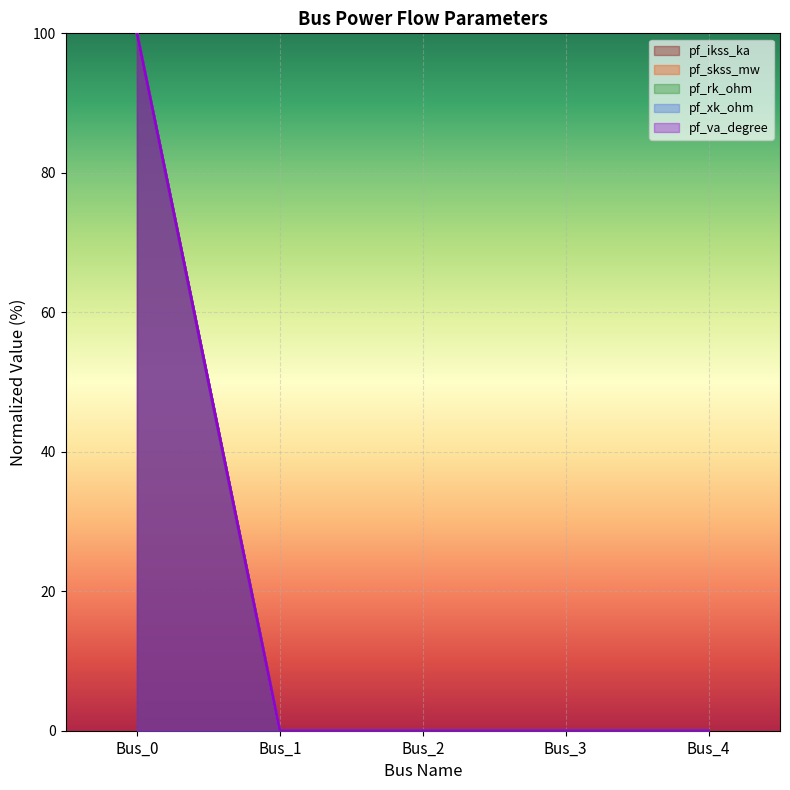

What is the average value of the pf_va_degree series?

20